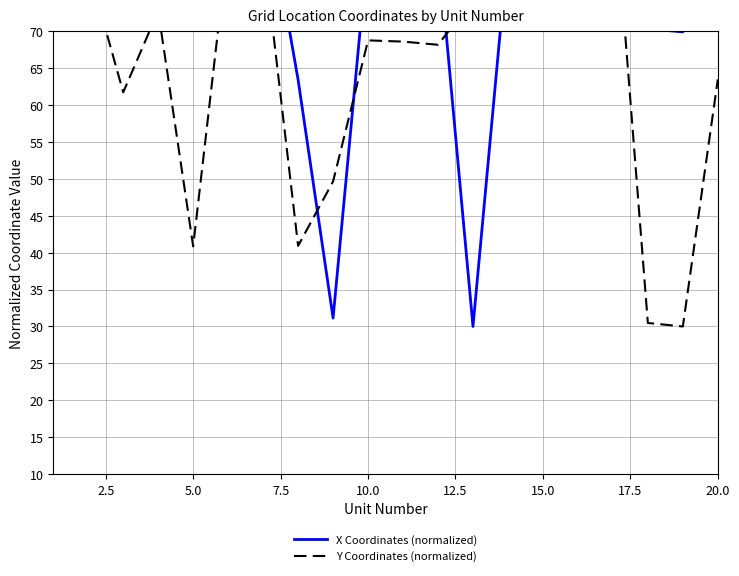

What is the sum of all Y Coordinates (normalized) values?

1364.0